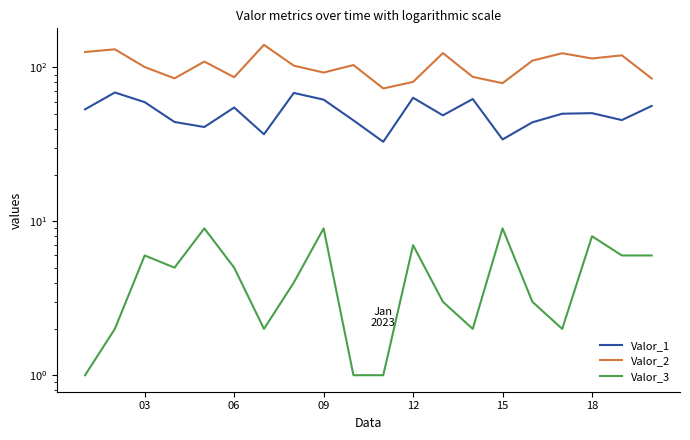

What is the sum of all Valor_3 values?

91.0